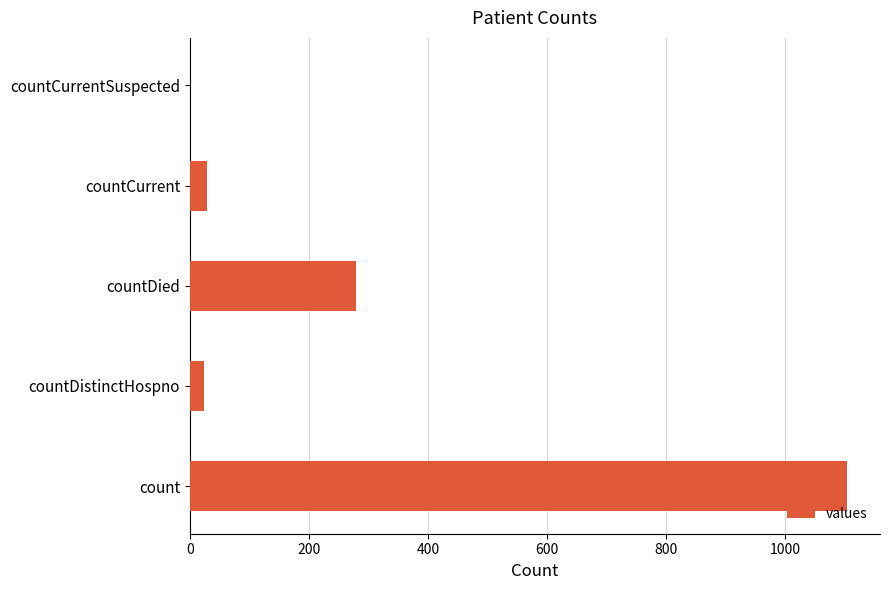

What is the sum of all values?

1435